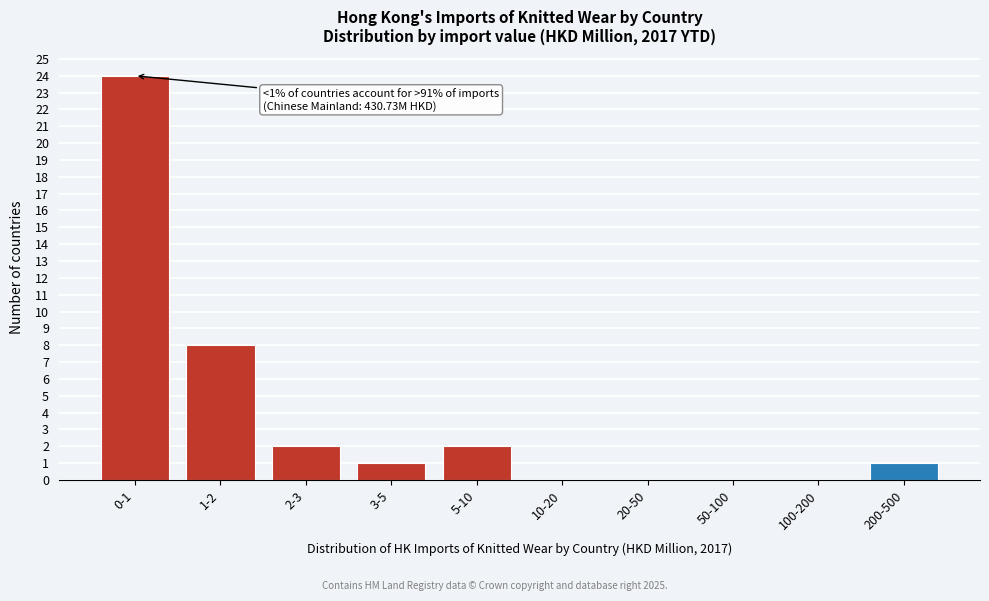

Reading left to right, list all the values displayed in this chart.

0-1=24	1-2=8	2-3=2	3-5=1	5-10=2	10-20=0	20-50=0	50-100=0	100-200=0	200-500=1